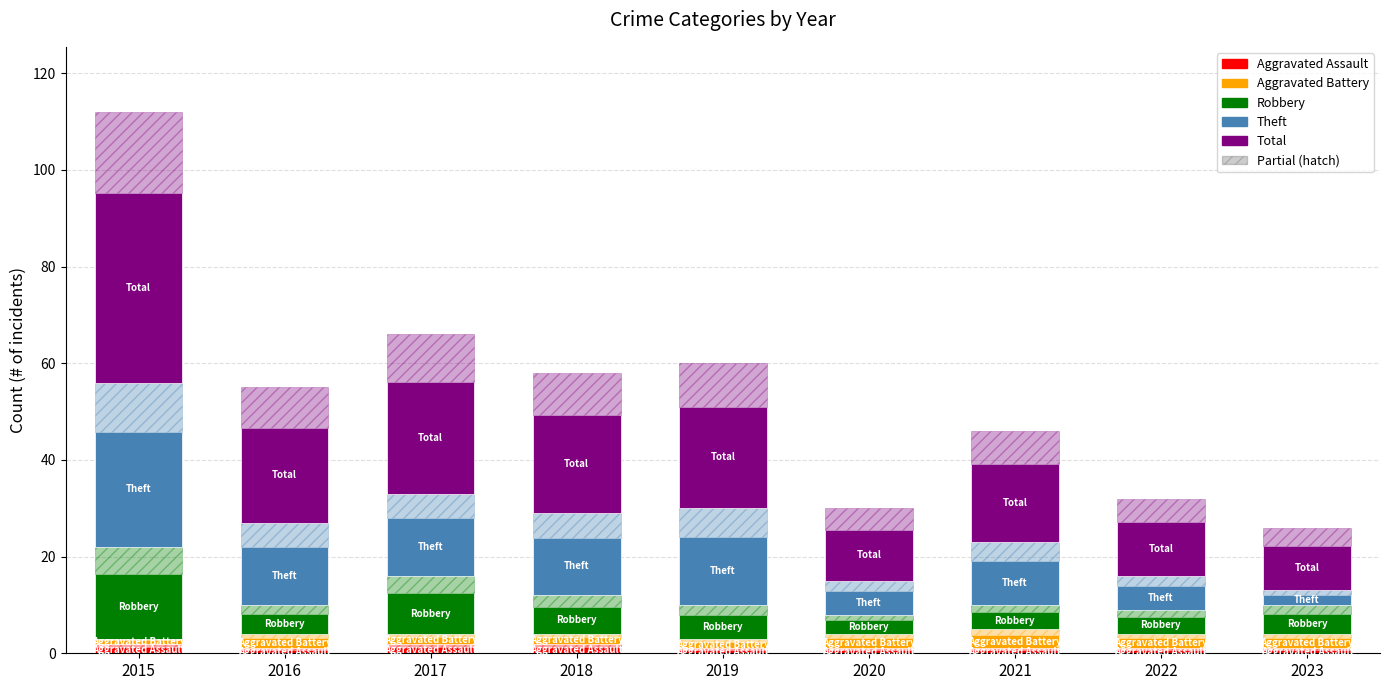

What is the approximate value of Aggravated Battery at 2022?

2.1